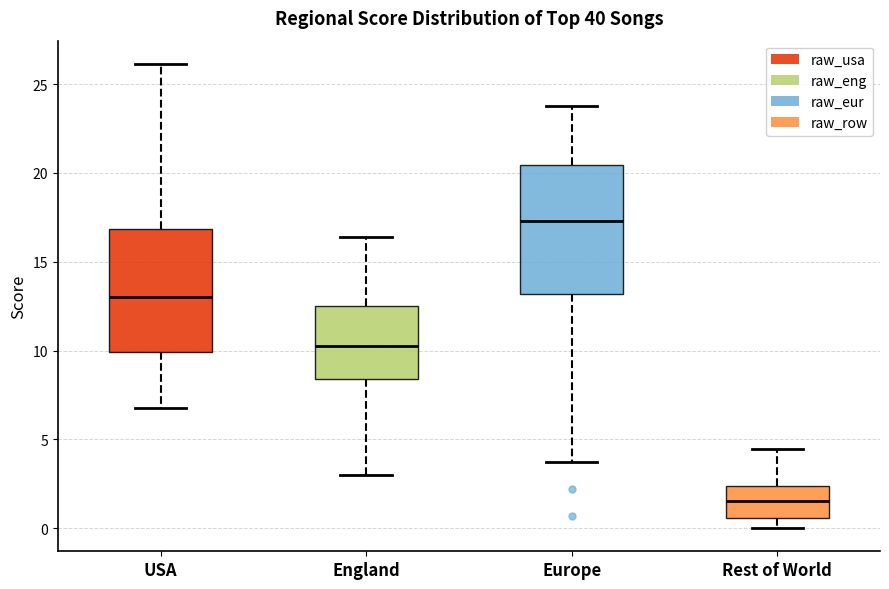

Which box's median line is the highest?

Europe